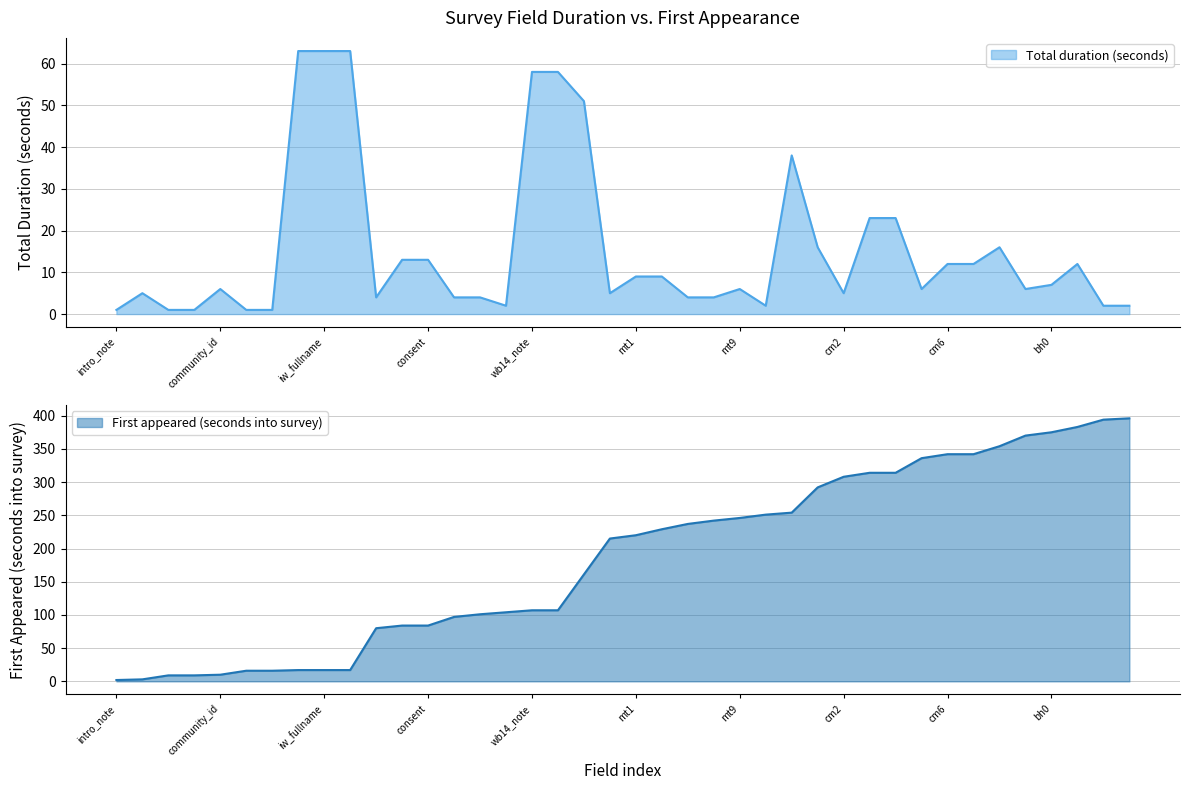

What is the sum of all Total duration (seconds) values?

631